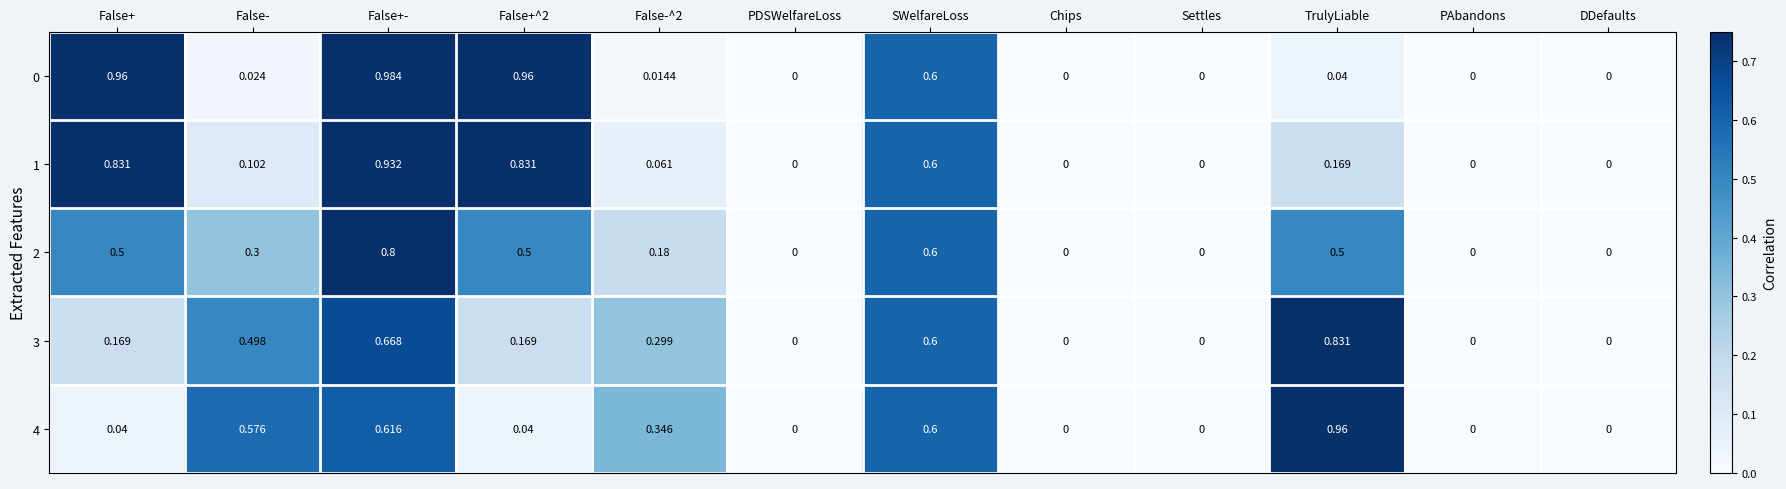

Is the value of 4 at False+- greater than the value of 2 at False-^2?

Yes